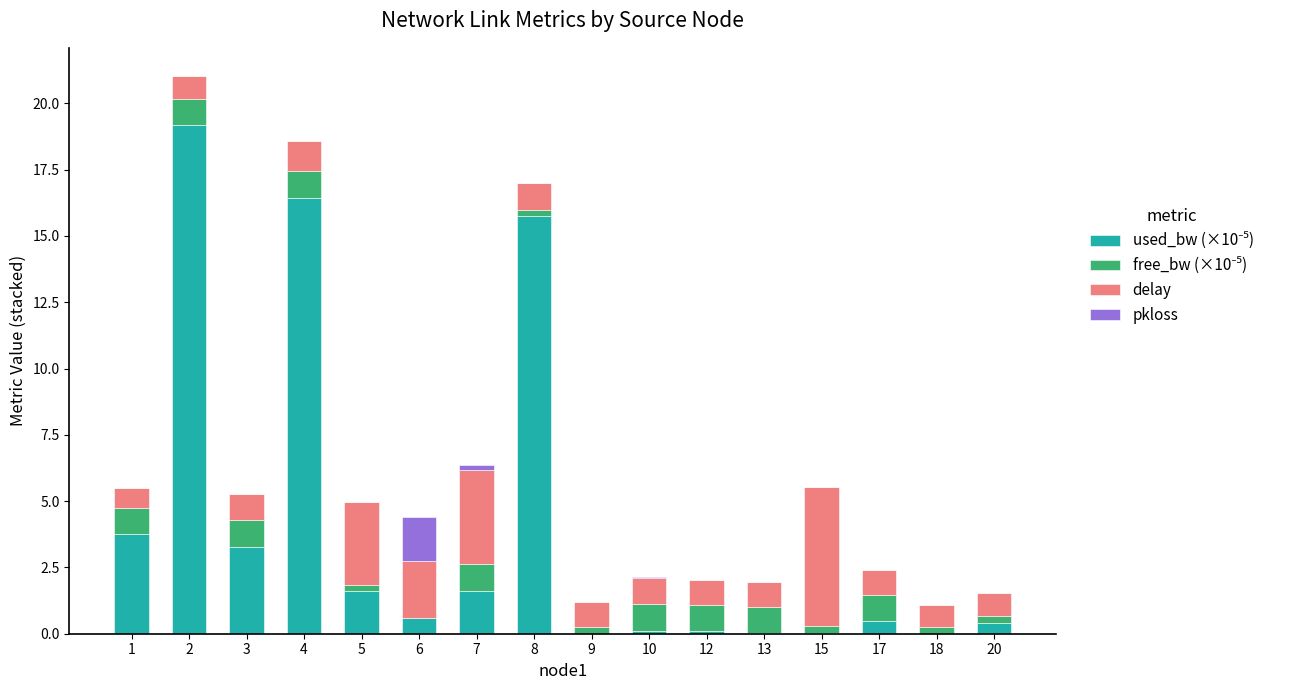

Which series has the largest total across all categories?

used_bw (×10⁻⁵)